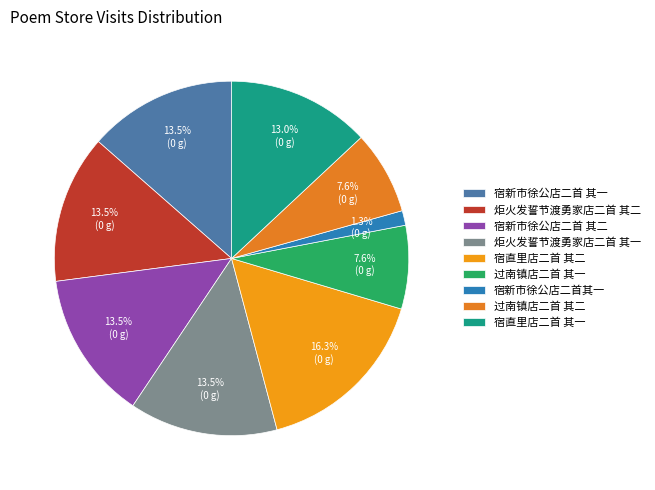

Is it true that 炬火发誓节渡勇家店二首 其二 is 14% of the pie?

True